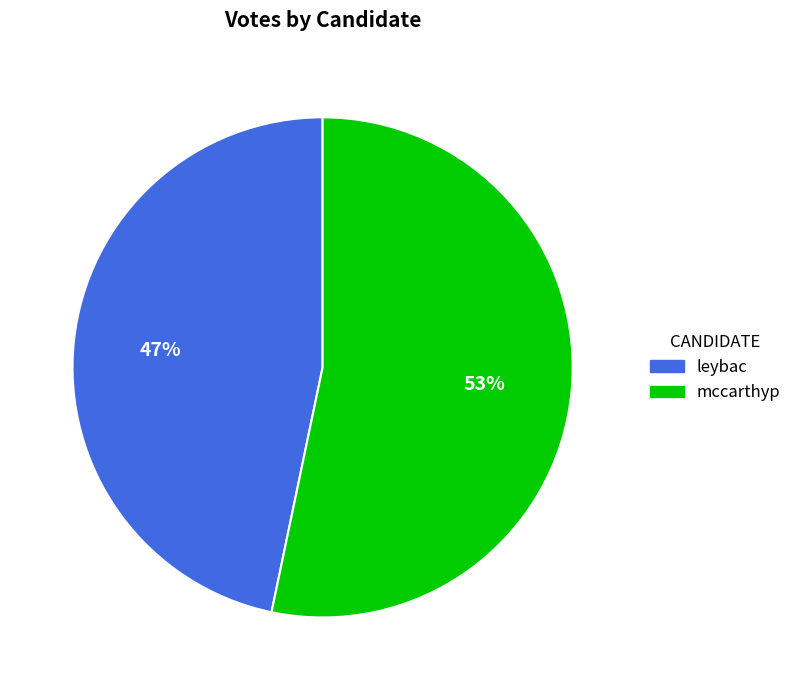

Does mccarthyp represent more than half of the total?

Yes